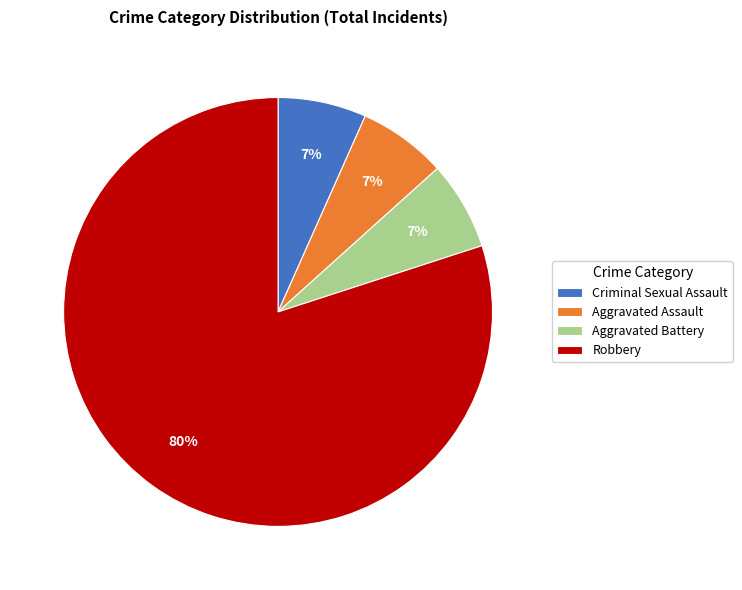

The Aggravated Assault slice represents 7% of the pie. True or false?

True